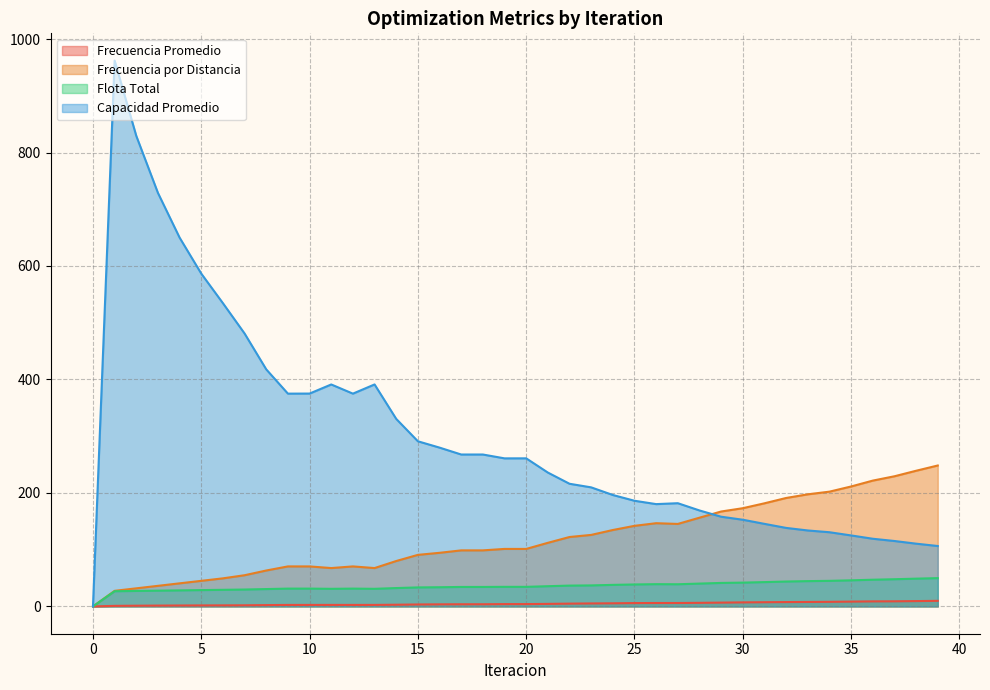

At which label does Frecuencia por Distancia reach its peak?

39